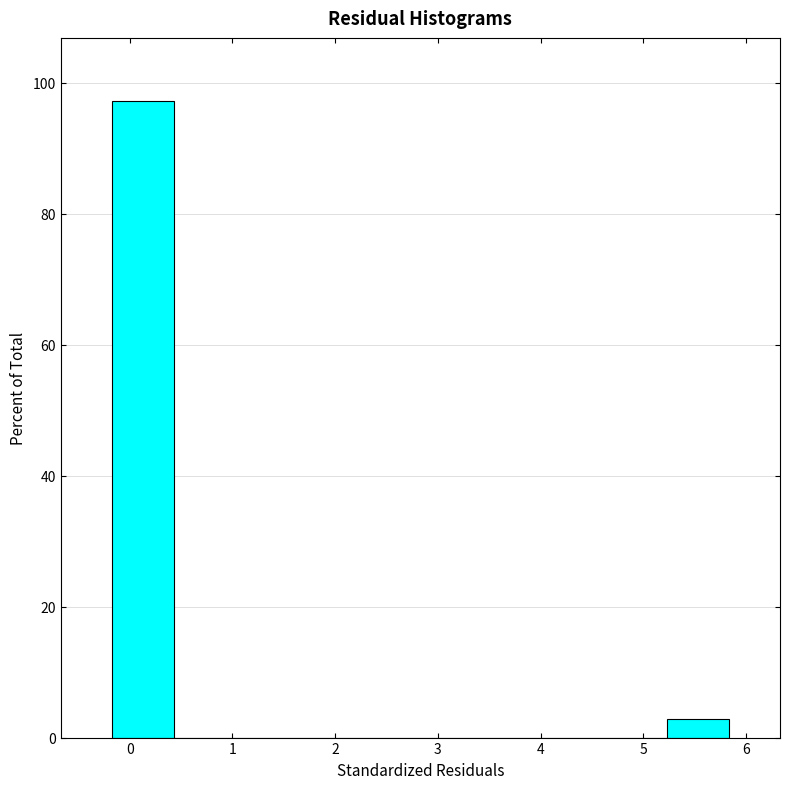

Reading left to right, transcribe this chart: for each bar, give the range it covers on the x-axis and its height. Neither the bar edges nor the heights are printed on the chart, so give them approximately, as read against the axes.

-0.2 to 0.4: 98
0.4 to 1.0: 0
1.0 to 1.6: 0
1.6 to 2.2: 0
2.2 to 2.8: 0
2.8 to 3.4: 0
3.4 to 4.0: 0
4.0 to 4.6: 0
4.6 to 5.2: 0
5.2 to 5.8: 2